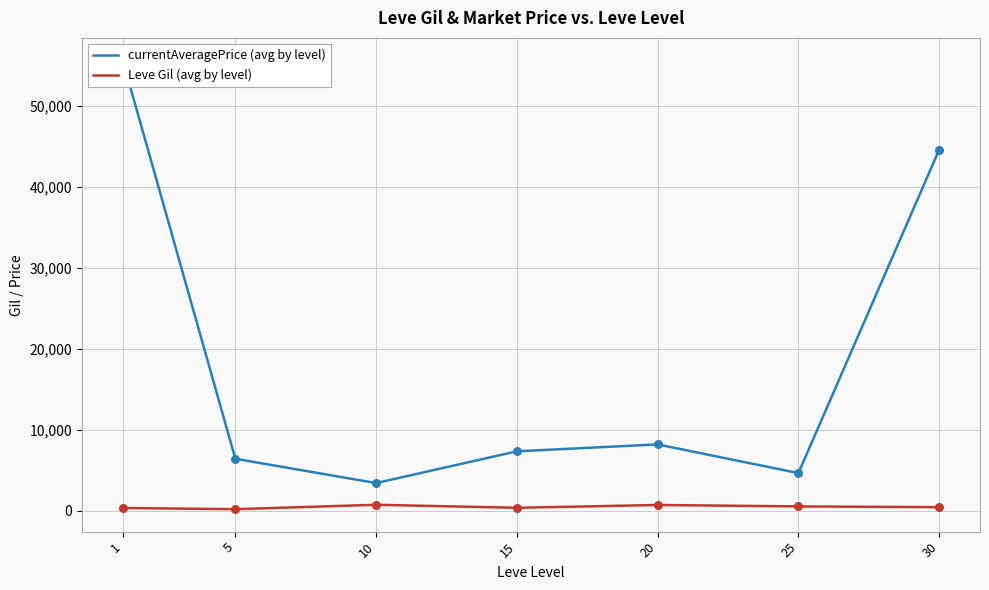

Is the value of currentAveragePrice (avg by level) at 20 greater than the value of Leve Gil (avg by level) at 5?

Yes